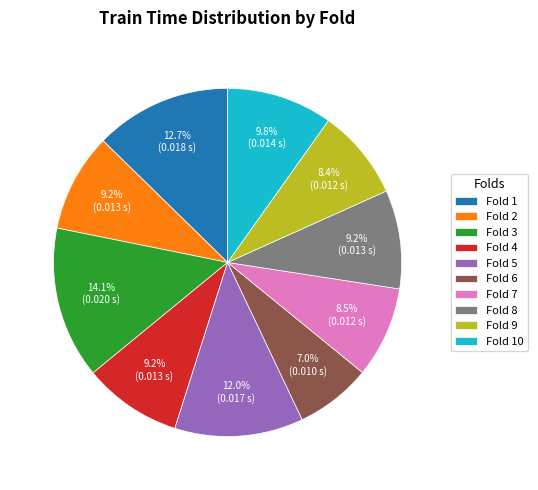

Which has a higher value, Fold 9 or Fold 3?

Fold 3